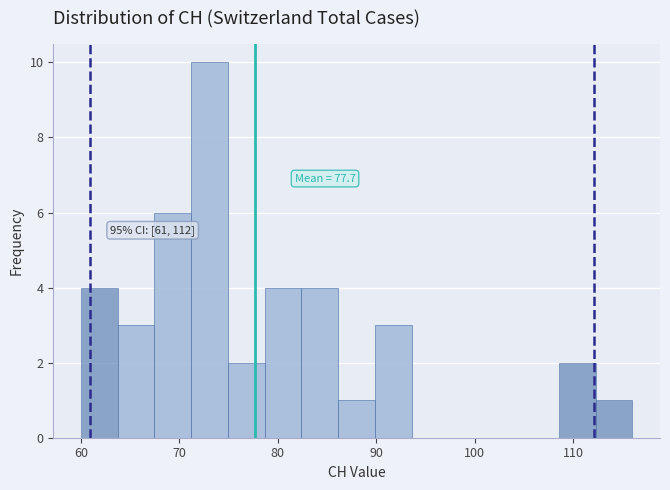

Around what value on the x-axis is the tallest bar? Give the approximate position of its centre, as read against the axis.

73